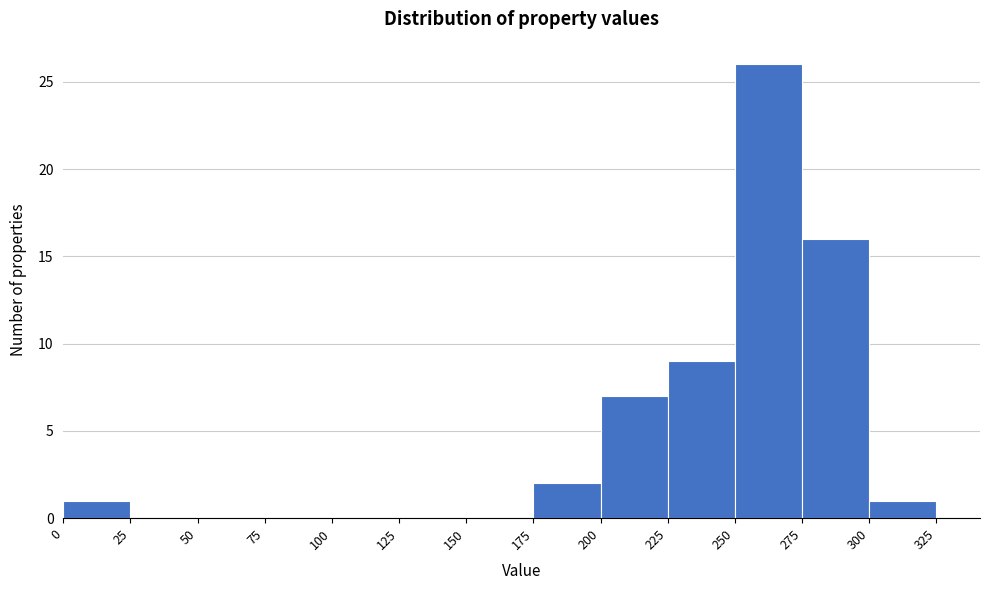

Over which range of the x-axis is the bar tallest?

250 to 275